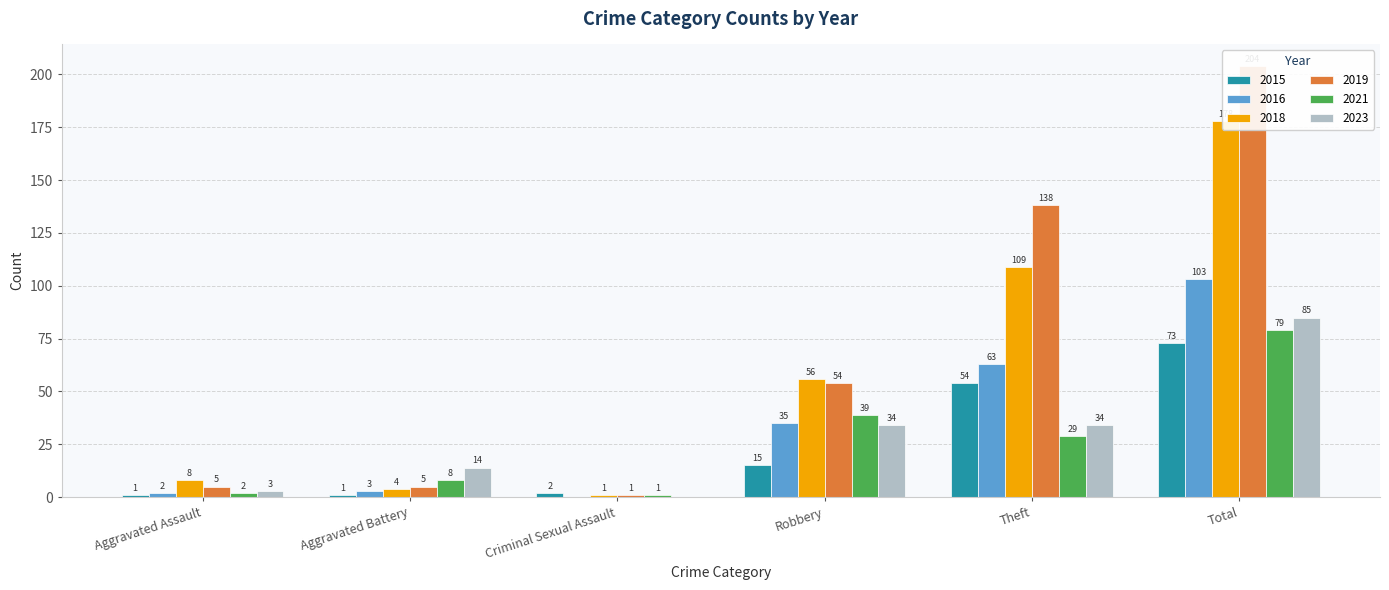

At which category does the chart reach its minimum across all series?

Criminal Sexual Assault